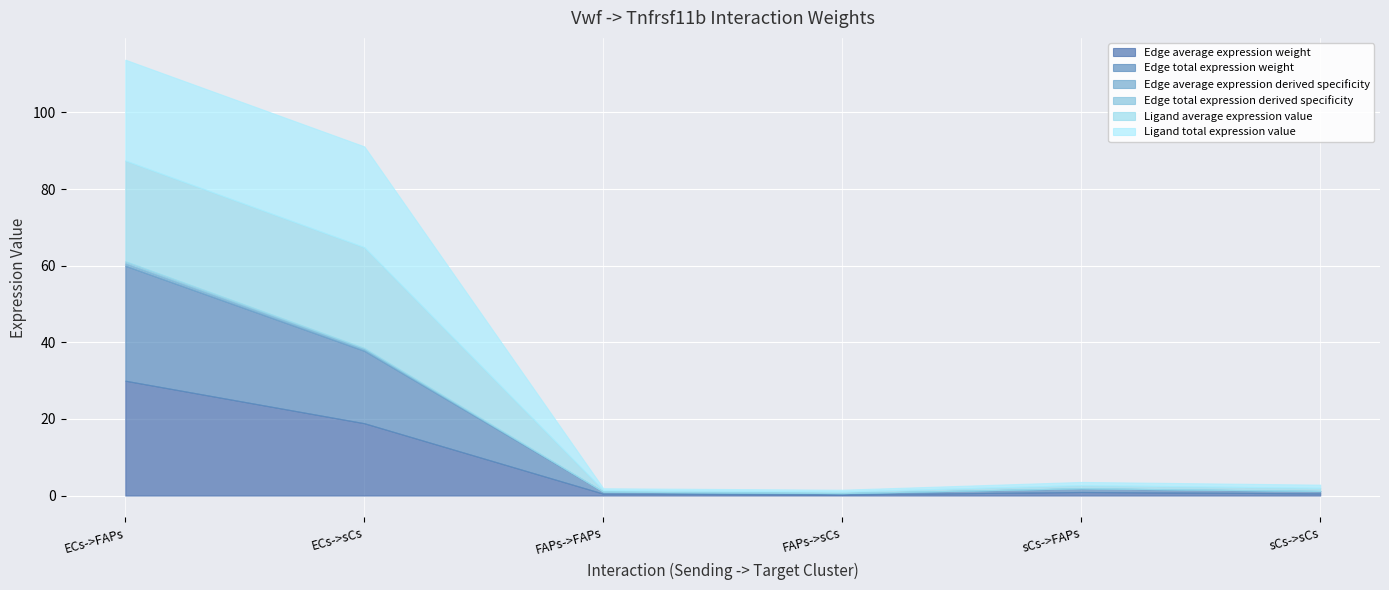

What is the label of the 6th point from the left?

sCs->sCs